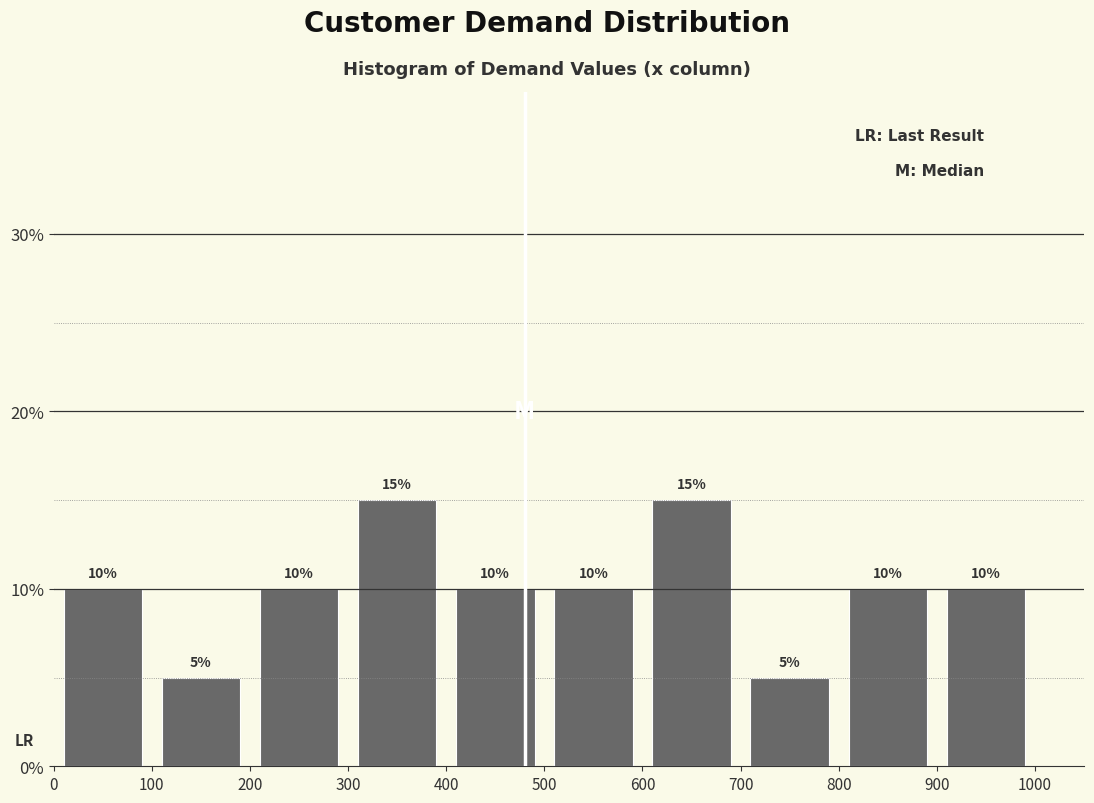

Reading left to right, transcribe this chart: for each bar, give the range it covers on the x-axis and its height.

0 to 100: 10
100 to 200: 5
200 to 300: 10
300 to 400: 15
400 to 500: 10
500 to 600: 10
600 to 700: 15
700 to 800: 5
800 to 900: 10
900 to 1000: 10